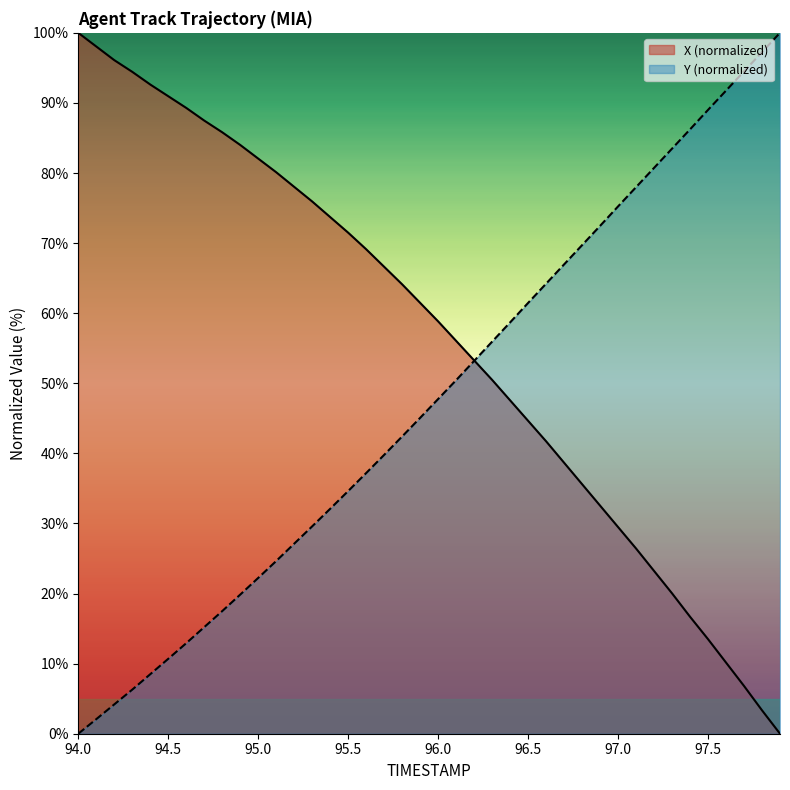

The value of X (normalized) at 96.0 is 58.8. True or false?

True